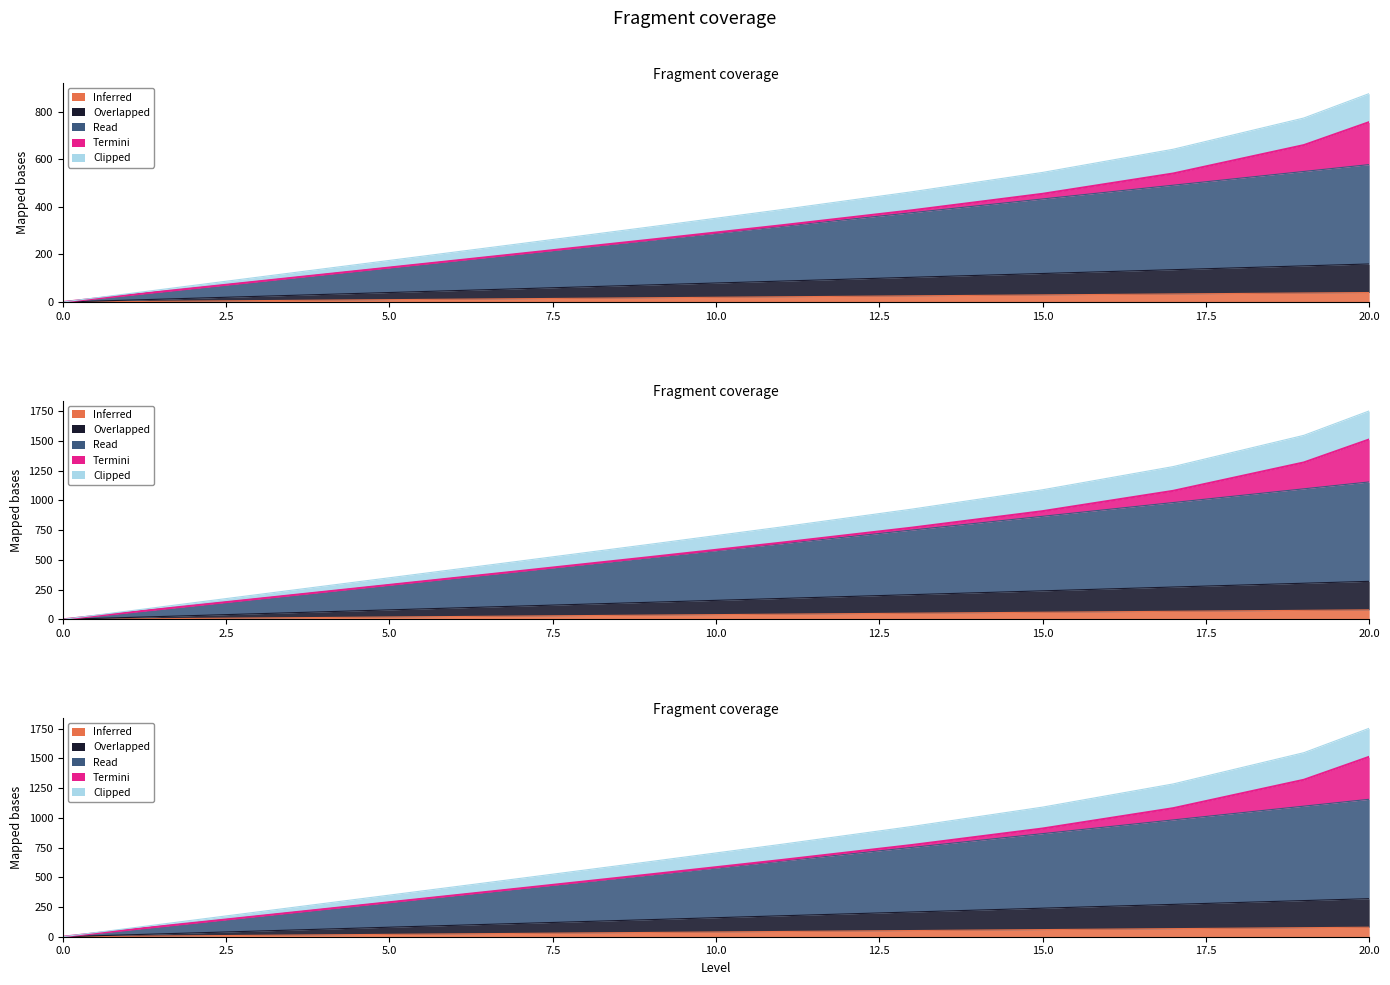

Is it true that Clipped equals 8.0 at 2?

True